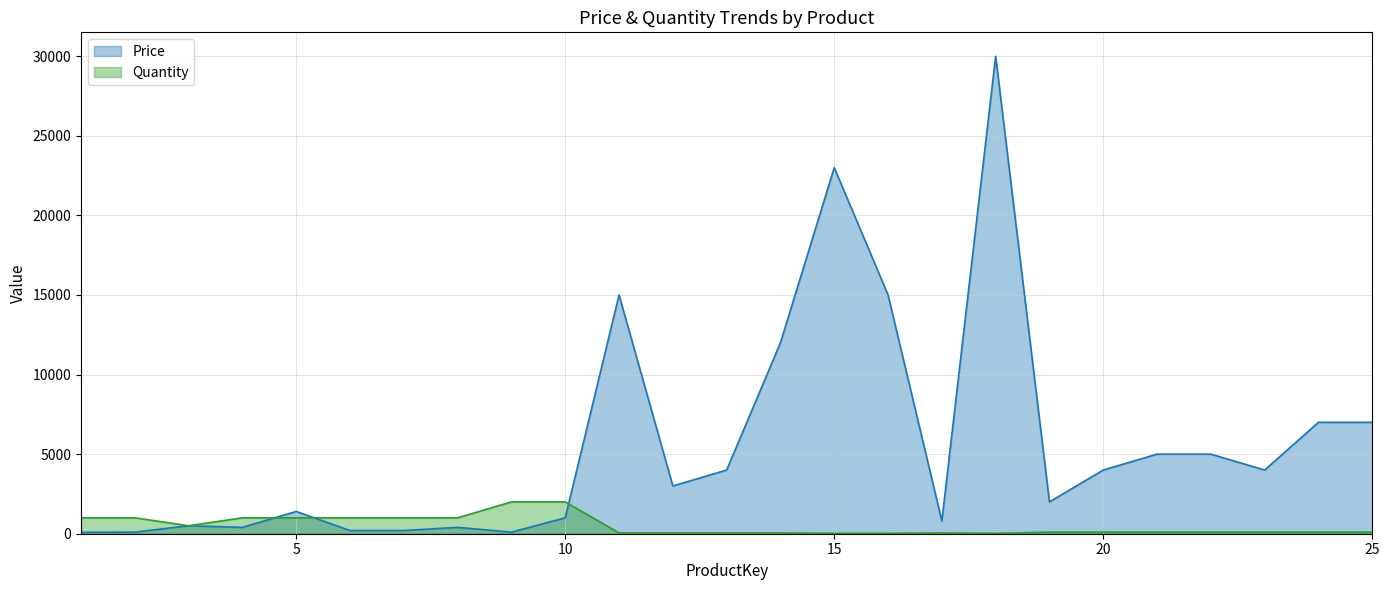

What are all the series names shown in the legend?

Price, Quantity